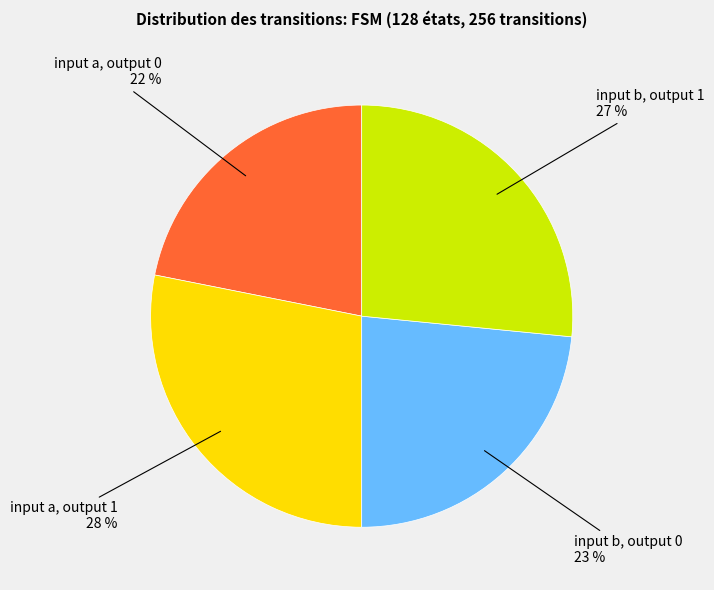

Is there any slice that represents more than half of the pie?

No